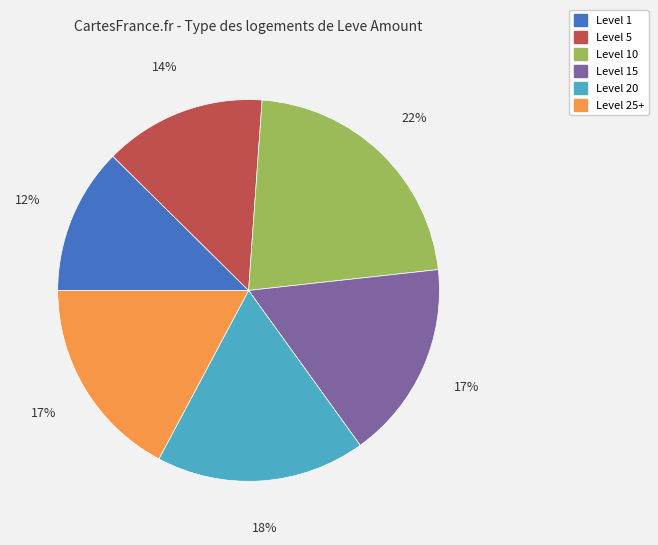

To the nearest percent, what is the difference between the largest and smallest slice percentages?

10%